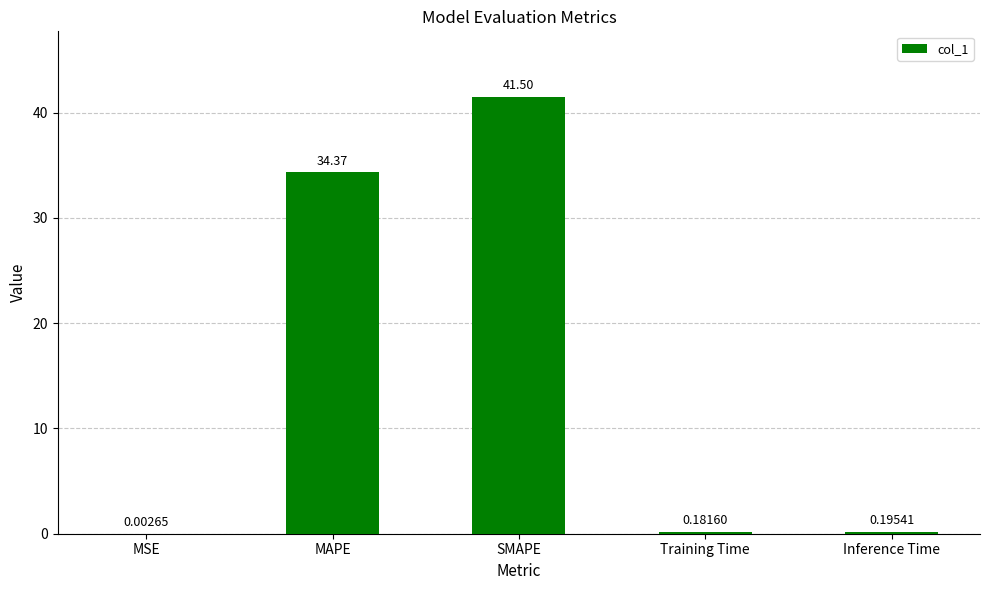

What is the change in value from MAPE to Training Time?

-34.2